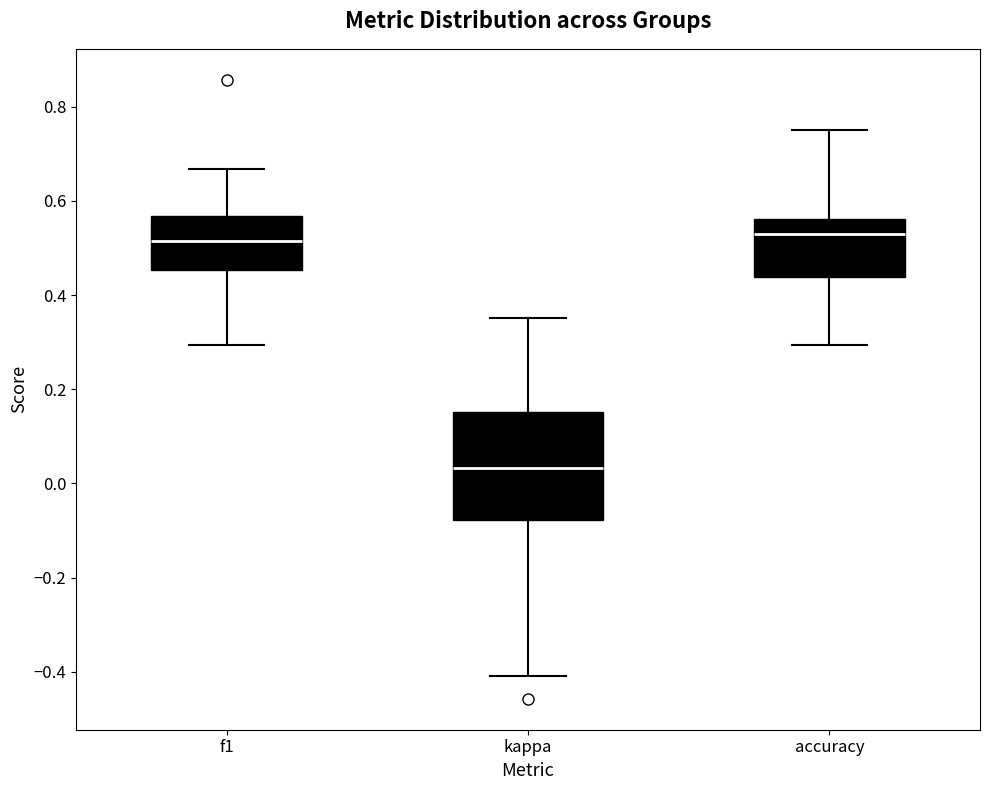

Comparing the boxes themselves (not the whiskers), which one is the tallest?

kappa